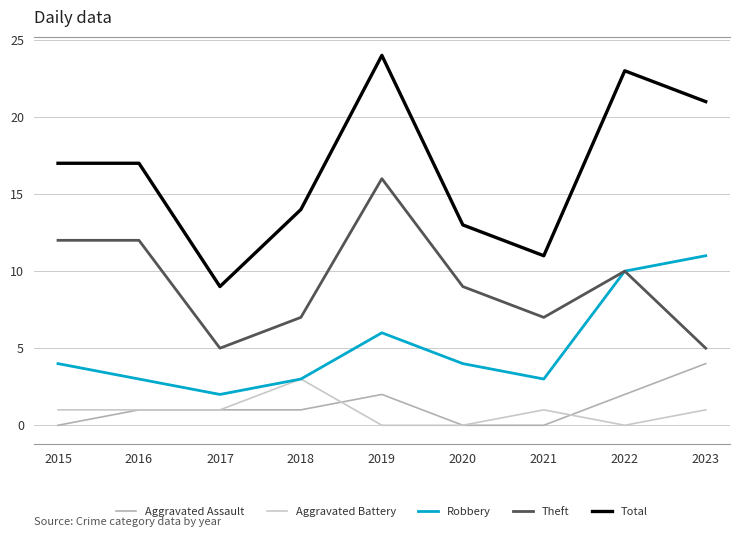

Is it true that Robbery equals 4 at 2020?

True